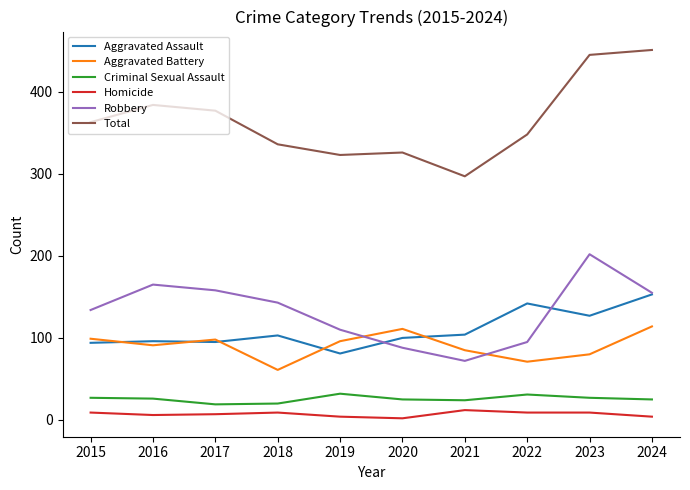

At which category does Aggravated Battery reach its first local peak?

2017